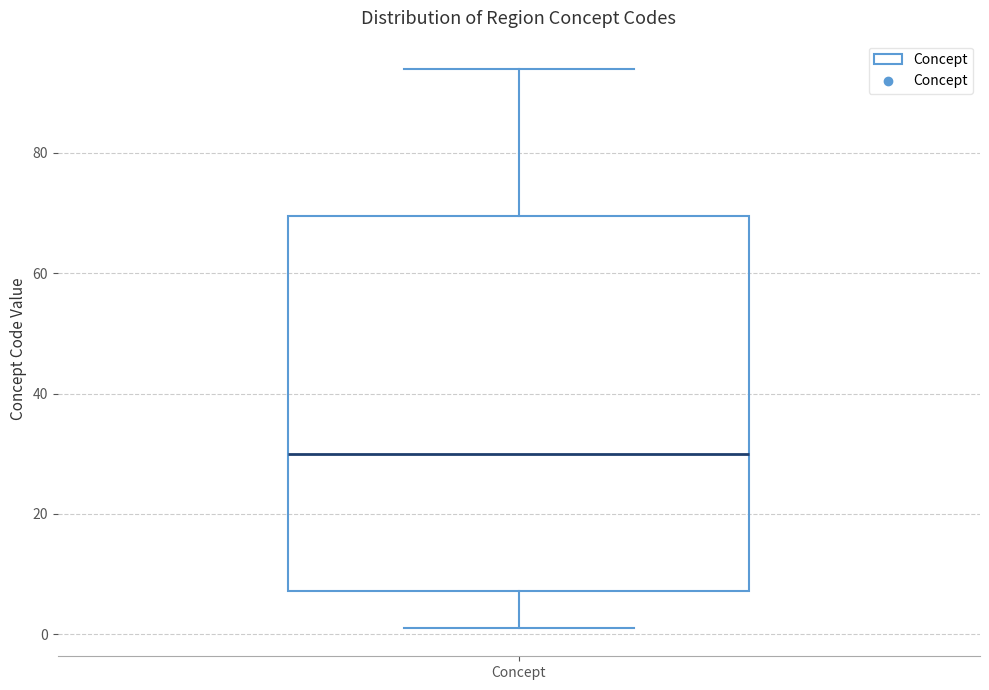

Where does the upper whisker of the box for Concept end on the y-axis? The values are not printed on the chart, so give them approximately, as read against the axis.

94